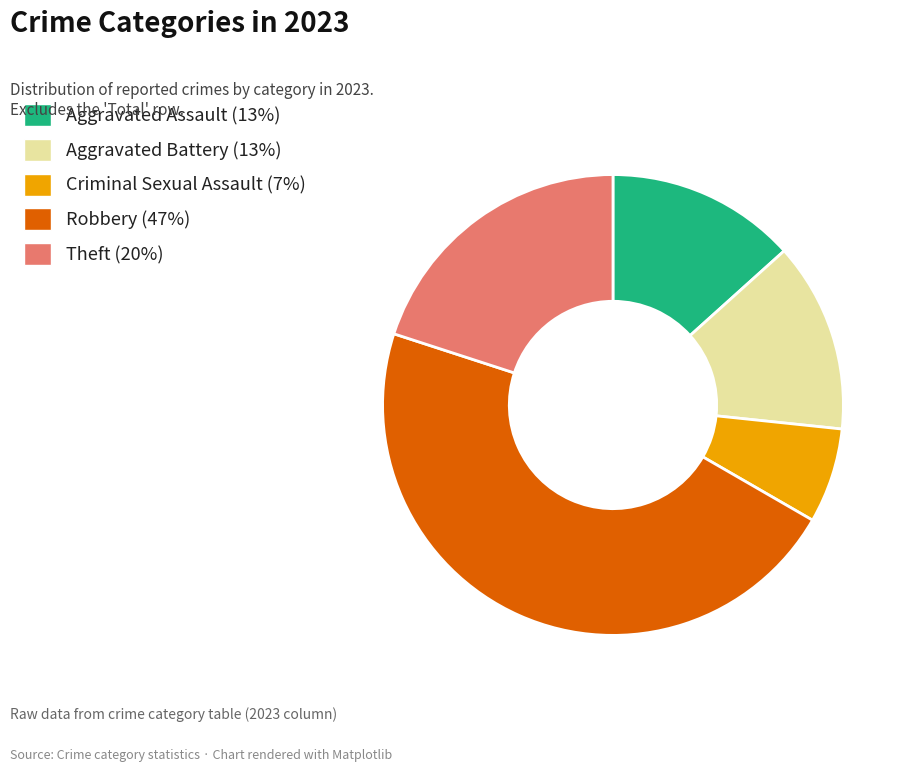

True or false: Theft accounts for 29% of the total.

False